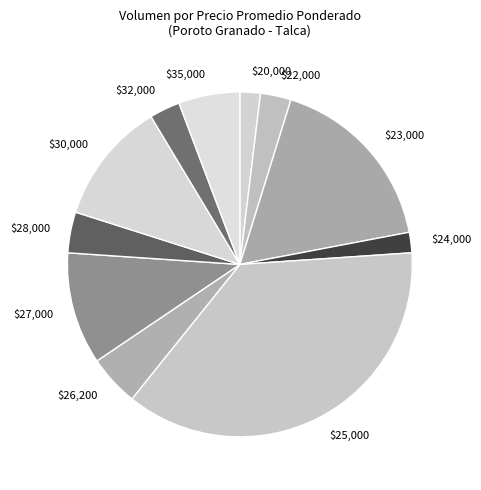

Is it true that $23,000 is 17% of the pie?

True